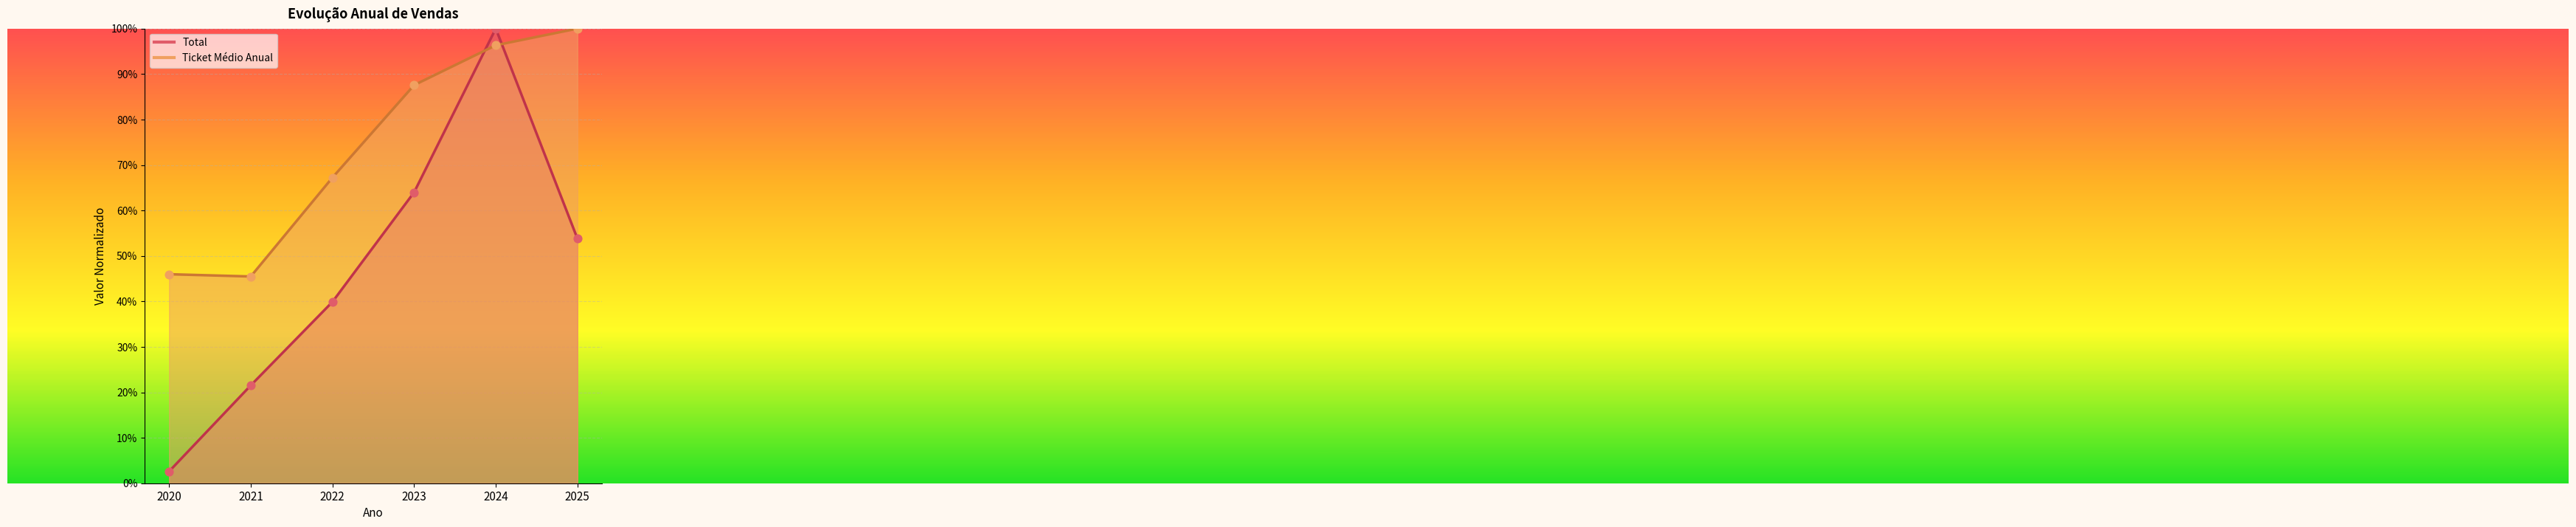

At which category is the sum across all series the highest?

2024